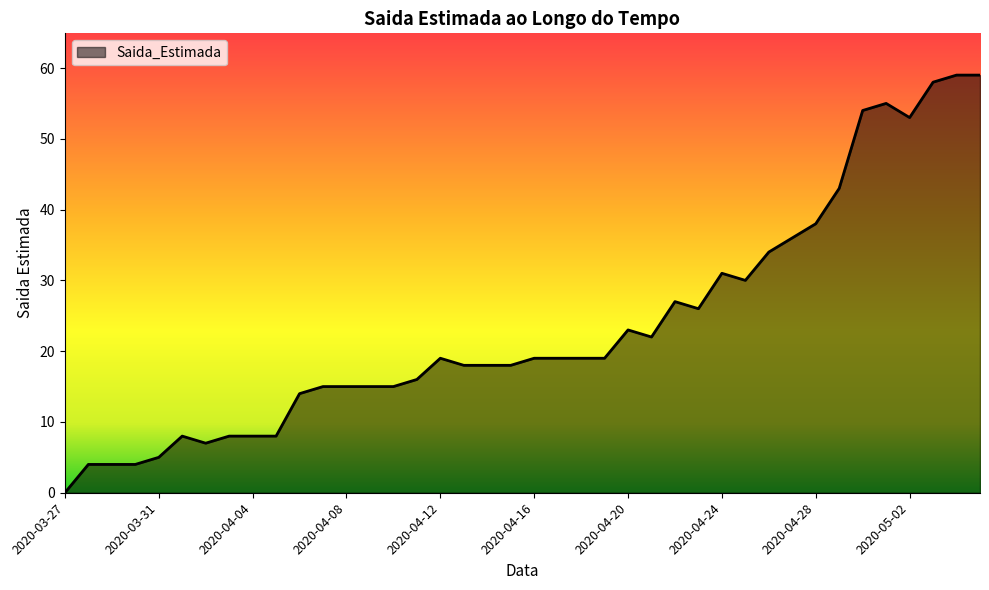

What is the difference between the maximum and second lowest values?

55